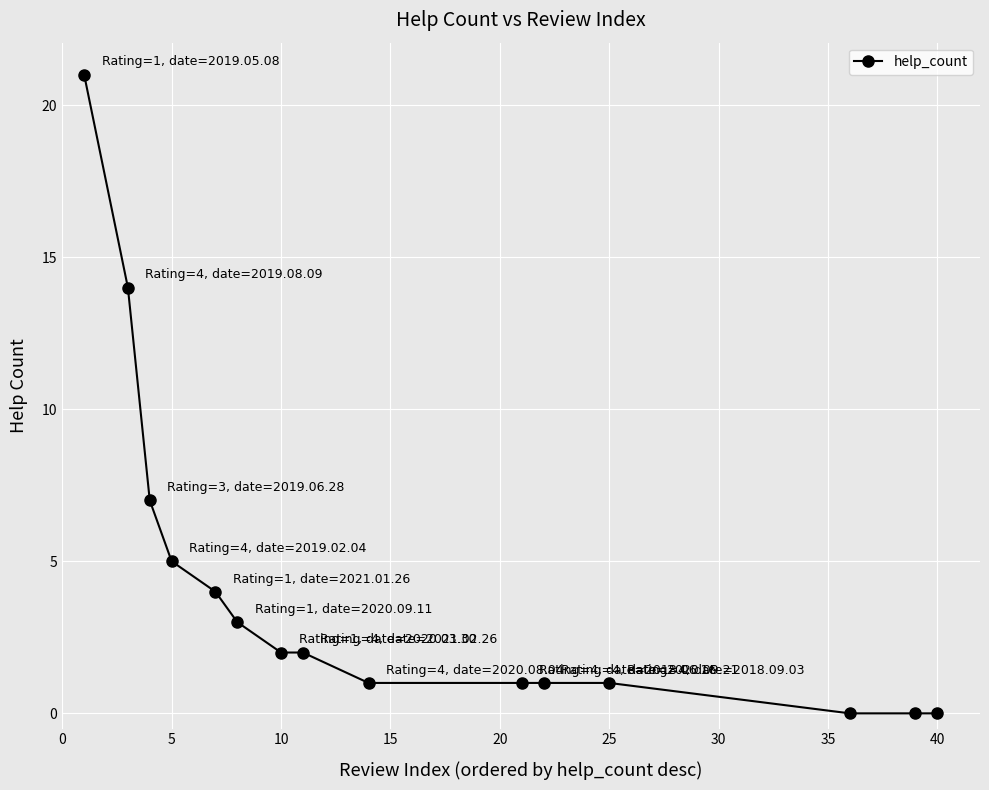

What is the maximum value shown in the chart?

21